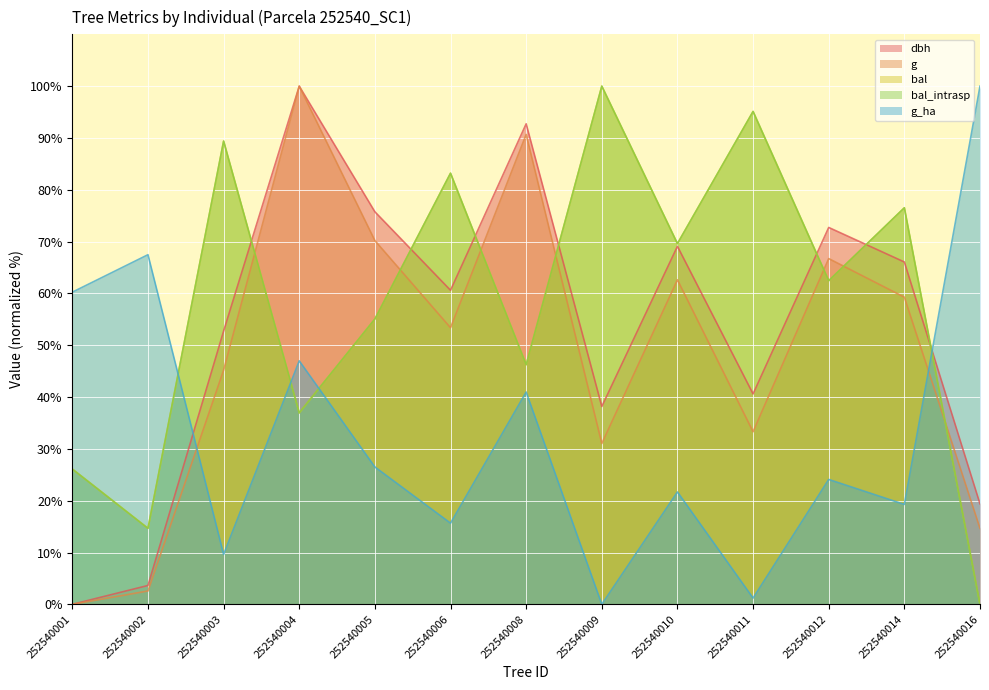

What are all the series names shown in the legend?

dbh, g, bal, bal_intrasp, g_ha